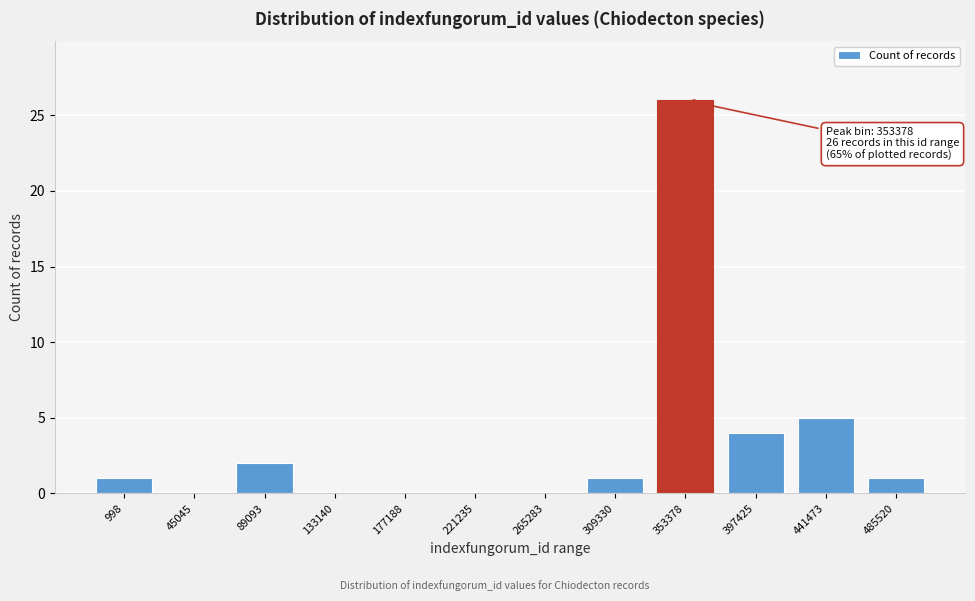

Reading right to left, extract all data points from this chart.

485520=1	441473=5	397425=4	353378=26	309330=1	265283=0	221235=0	177188=0	133140=0	89093=2	45045=0	998=1